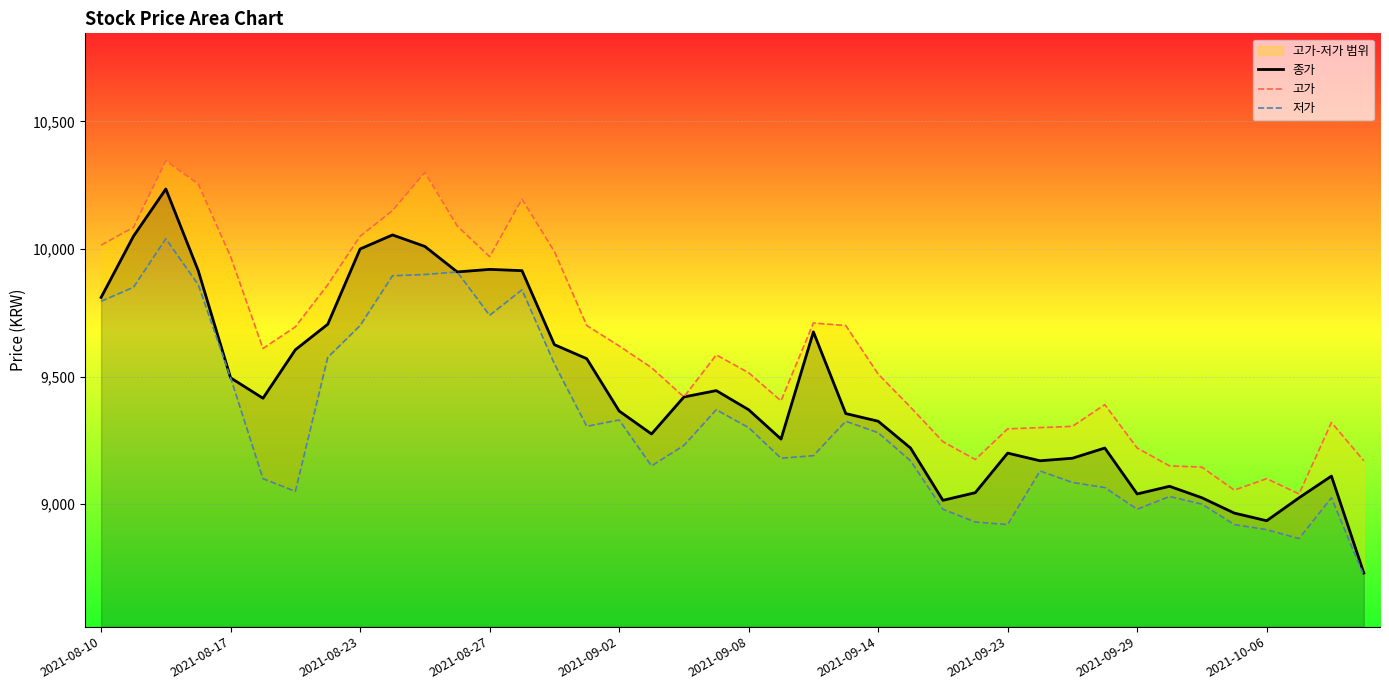

The value of 저가 at 13 is 3027. True or false?

False